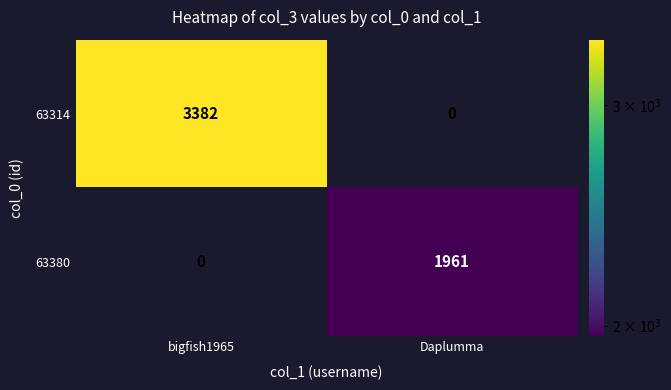

Which series changed the most between bigfish1965 and Daplumma?

63314